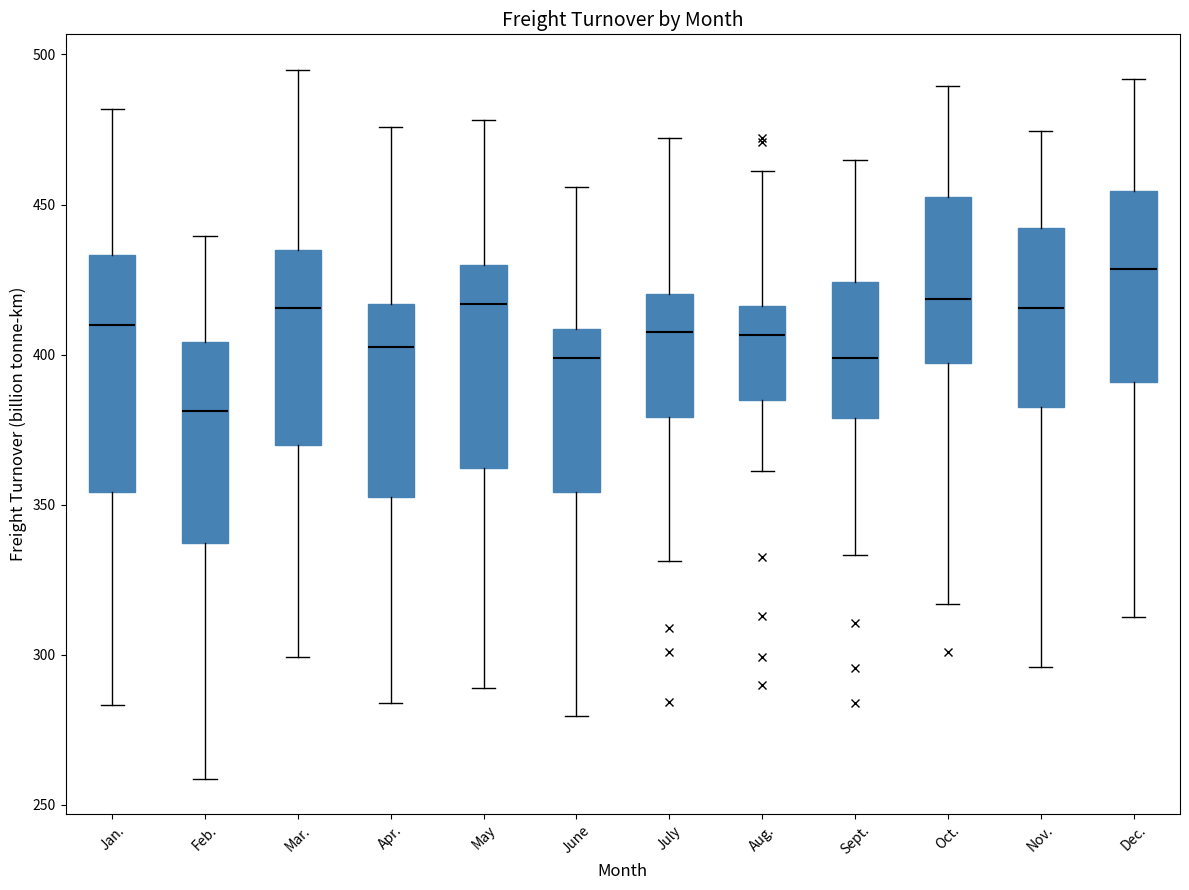

Reading left to right, transcribe this box plot: for each box, give where its median line is, the range the box spans, and where its two whiskers end, as read against the y-axis. The values are not printed on the chart, so give them approximately, as read against the axis.

Jan.: median 410, box 355 to 435, whiskers 285 to 480
Feb.: median 380, box 335 to 405, whiskers 260 to 440
Mar.: median 415, box 370 to 435, whiskers 300 to 495
Apr.: median 405, box 355 to 415, whiskers 285 to 475
May: median 415, box 360 to 430, whiskers 290 to 480
June: median 400, box 355 to 410, whiskers 280 to 455
July: median 410, box 380 to 420, whiskers 330 to 470
Aug.: median 405, box 385 to 415, whiskers 360 to 460
Sept.: median 400, box 380 to 425, whiskers 335 to 465
Oct.: median 420, box 395 to 455, whiskers 315 to 490
Nov.: median 415, box 385 to 440, whiskers 295 to 475
Dec.: median 430, box 390 to 455, whiskers 315 to 490